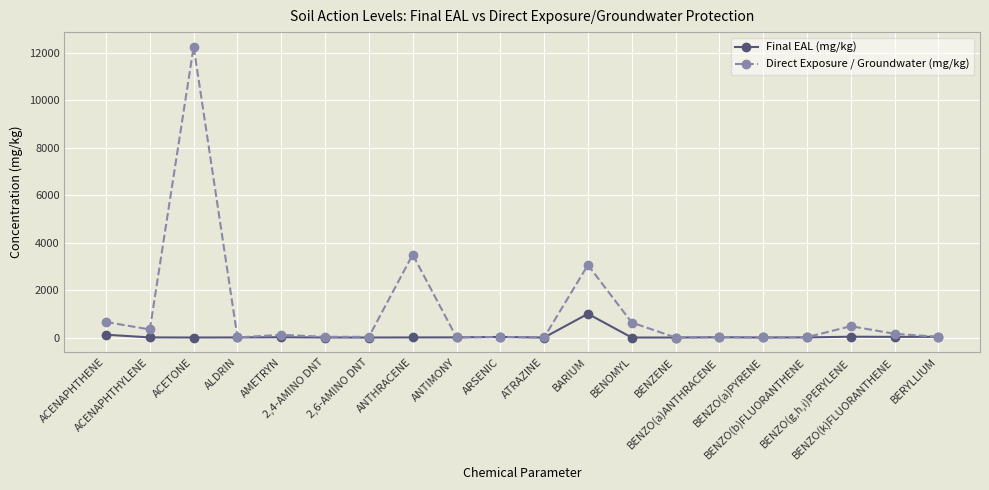

Which series has the largest total across all categories?

Direct Exposure / Groundwater (mg/kg)